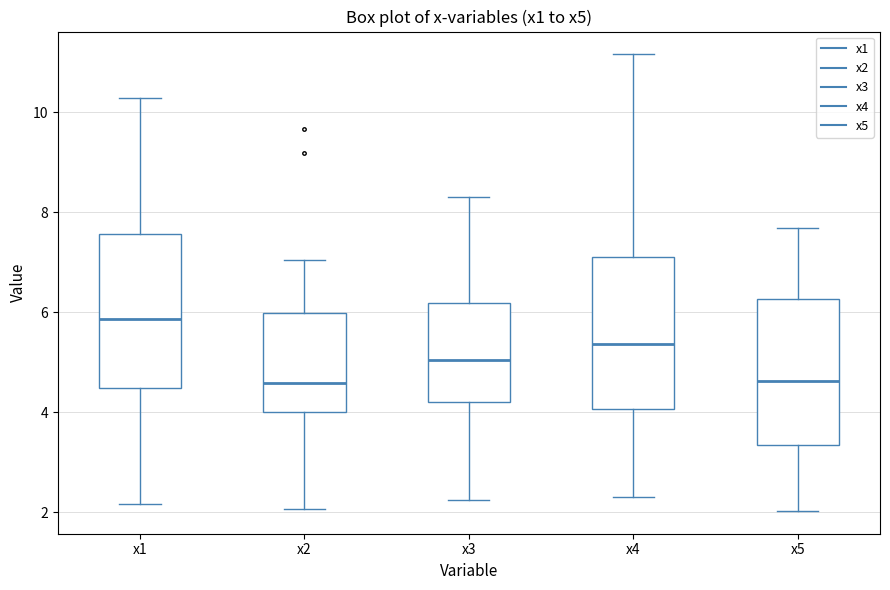

Which box's median line is the highest?

x1